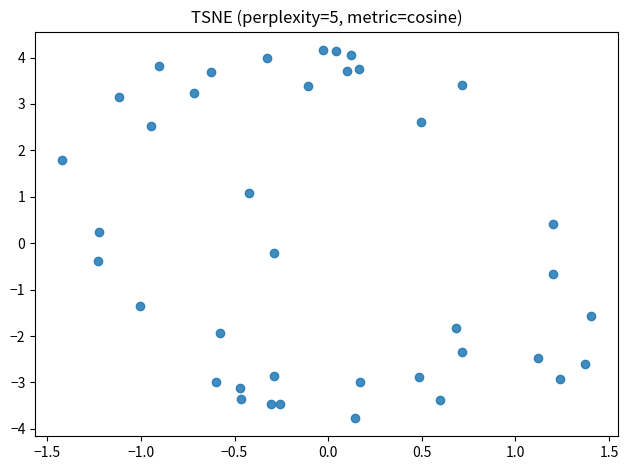

What is the range of X values (max minus min)?

2.8